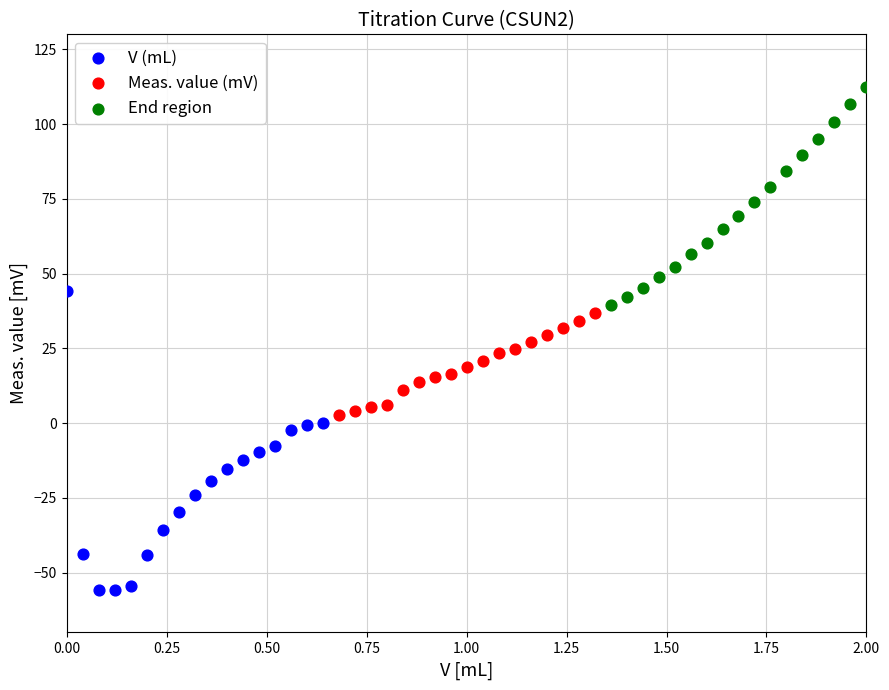

What are all the series names shown in the legend?

V (mL), Meas. value (mV), End region